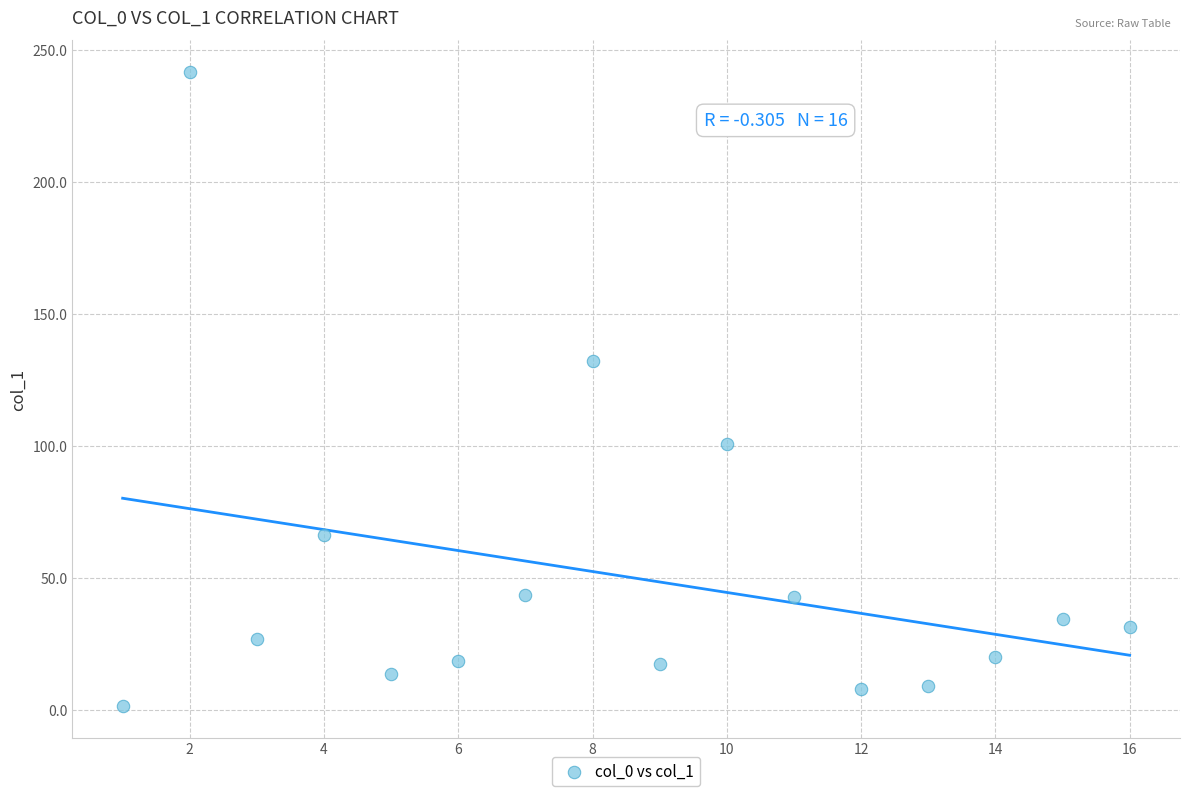

What is the range of Y values (max minus min)?

240.0